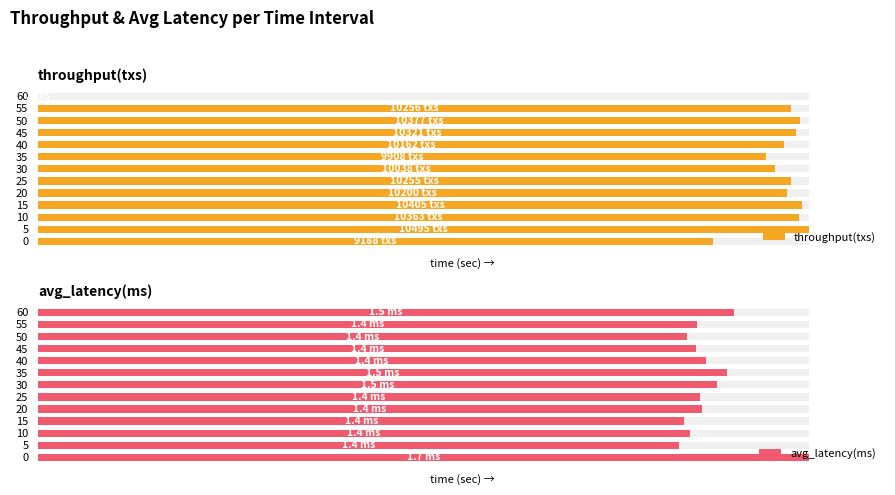

What is the difference between the maximum and minimum values in the throughput(txs) series?

100.0